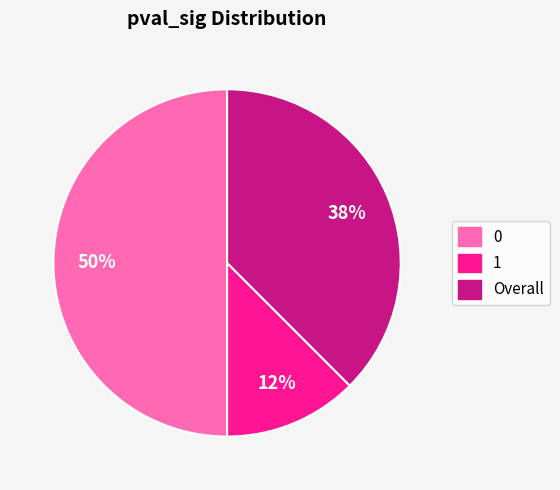

To the nearest percent, what is the combined percentage of Overall and 1?

50%